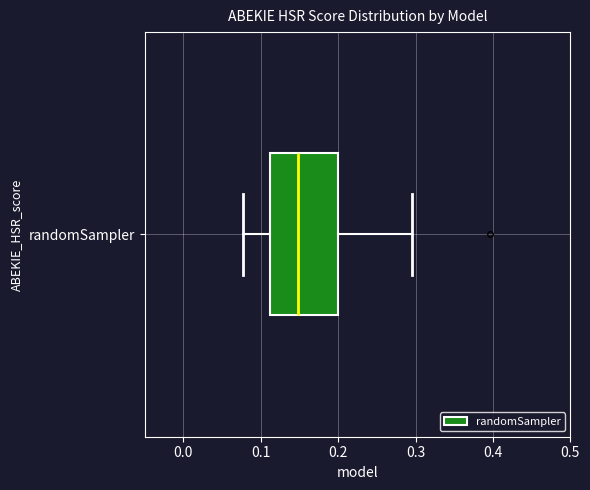

Where does the left whisker of the box for randomSampler end on the x-axis? The values are not printed on the chart, so give them approximately, as read against the axis.

0.08